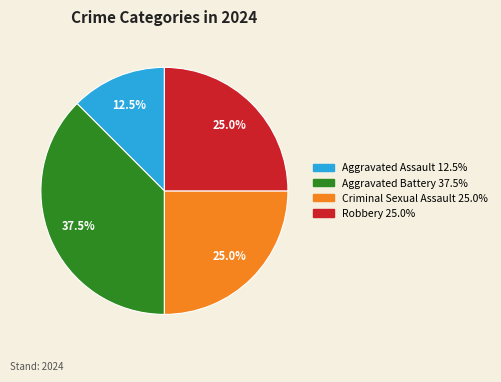

What percentage is the Criminal Sexual Assault slice, to the nearest percent?

25%